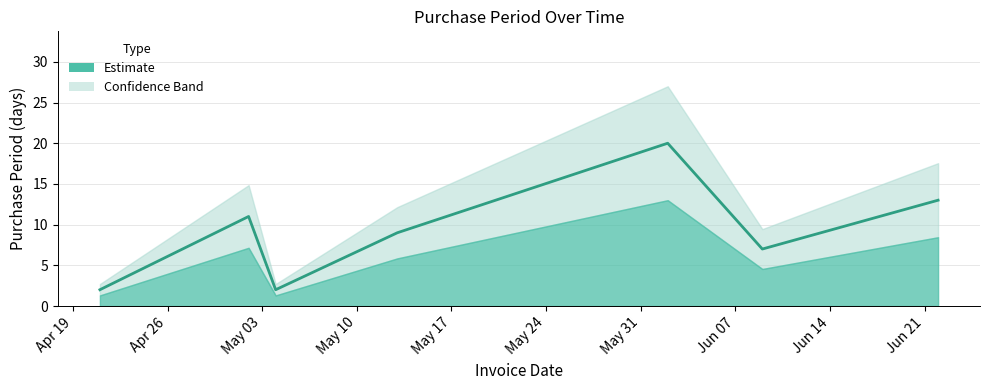

List the labels in order of value, smallest first.

2016-04-21, 2016-05-04, 2016-06-09, 2016-05-13, 2016-05-02, 2016-06-22, 2016-06-02